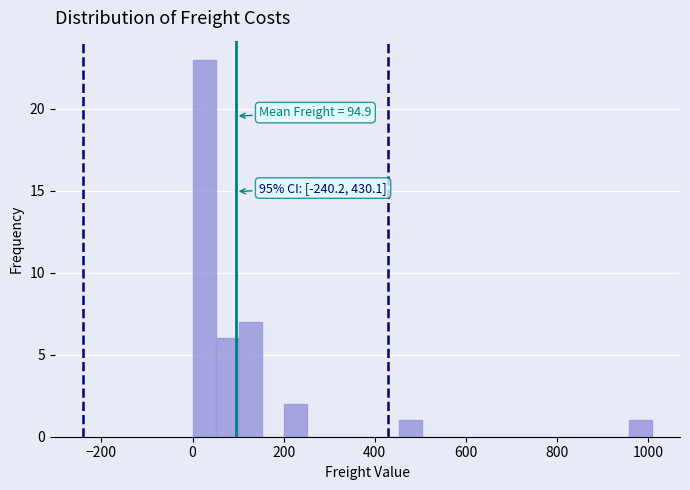

Read against the x-axis, roughly where is the centre of the tallest bar?

20